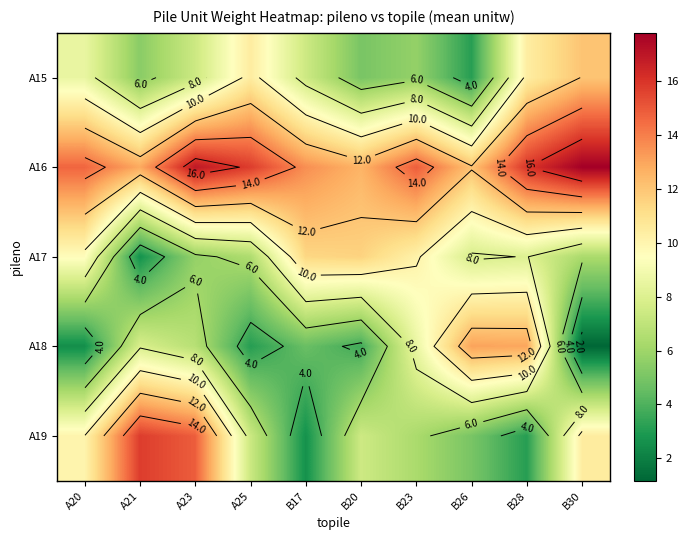

Rank the series by their maximum value, from lowest to highest.

A17, A15, A18, A19, A16